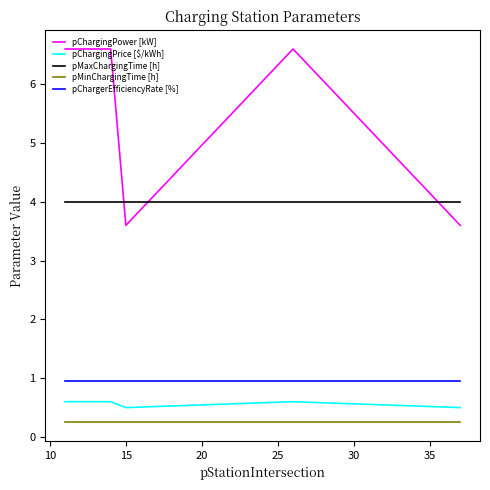

What is the difference between the maximum and minimum values in the pChargingPower [kW] series?

3.0